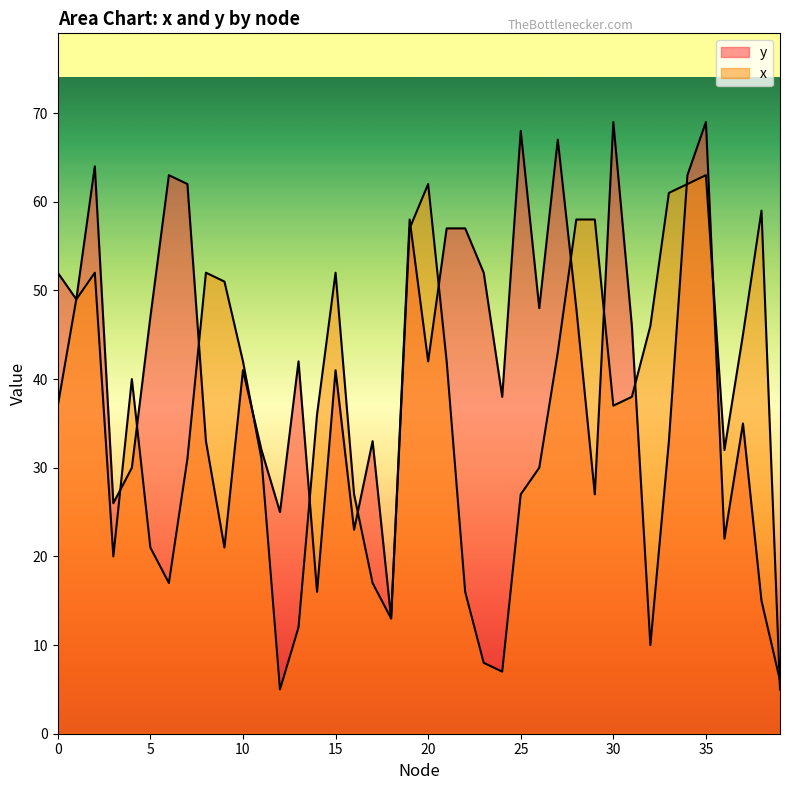

What is the total value across all series at 35?

132